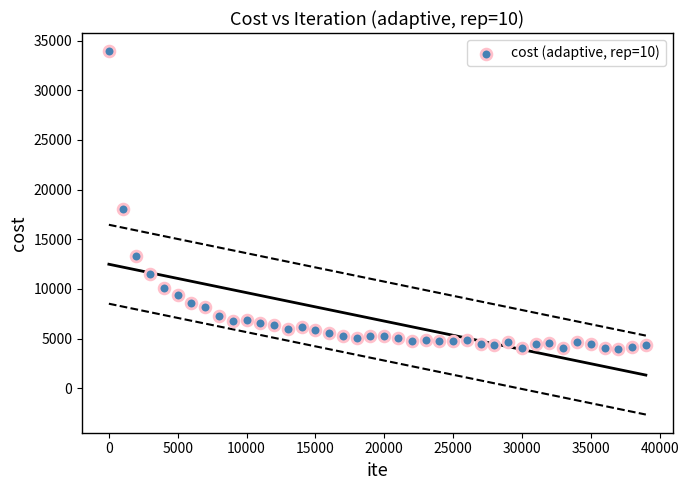

What is the range of Y values (max minus min)?

29936.2